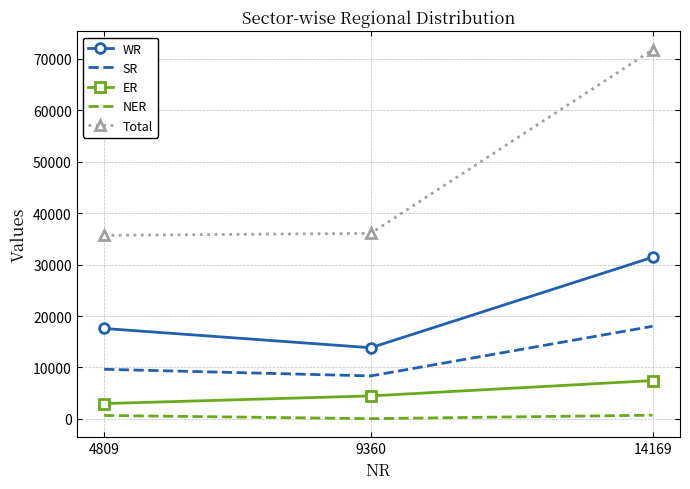

True or false: WR has a value of 29414 at 4809.

False